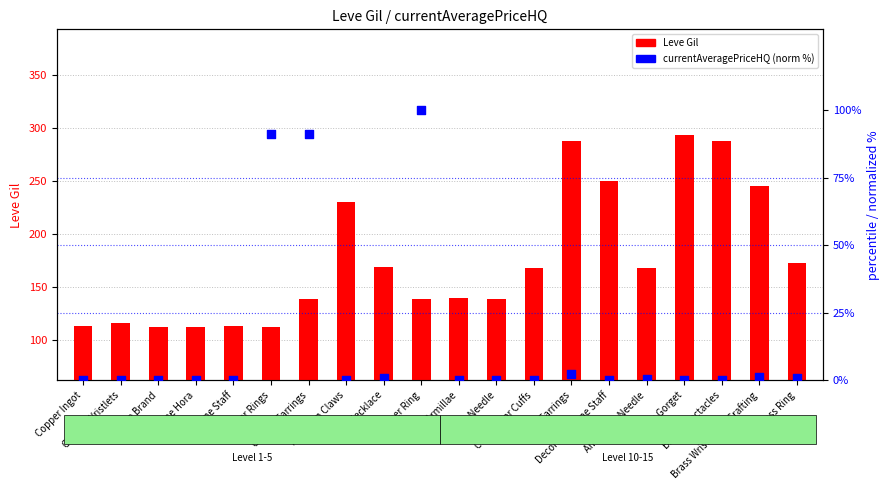

What is the total value across all series at Bone Hora?

112.0